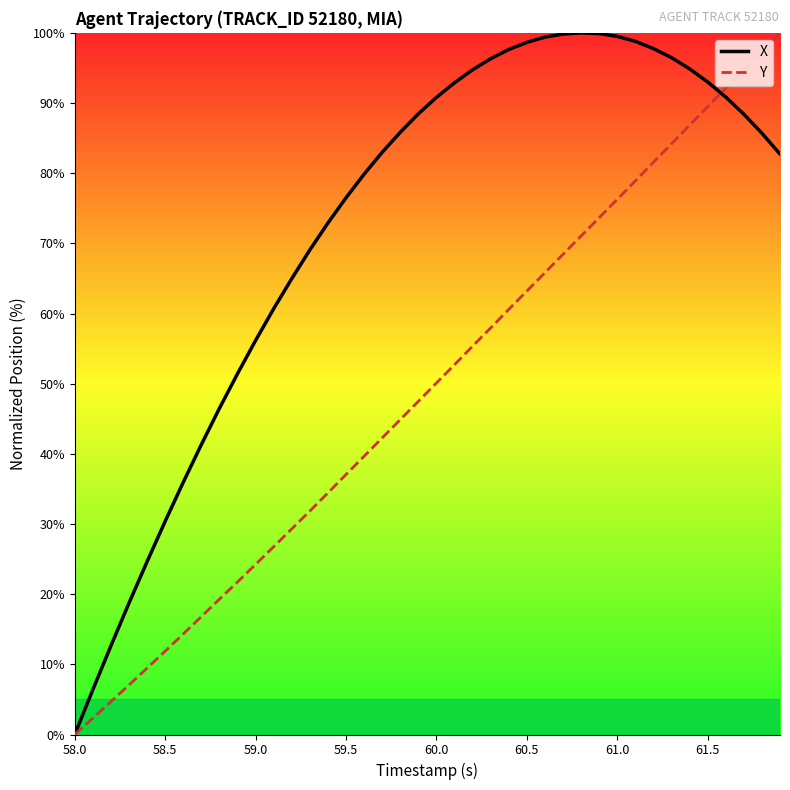

Rank the series by their average value, from lowest to highest.

Y, X